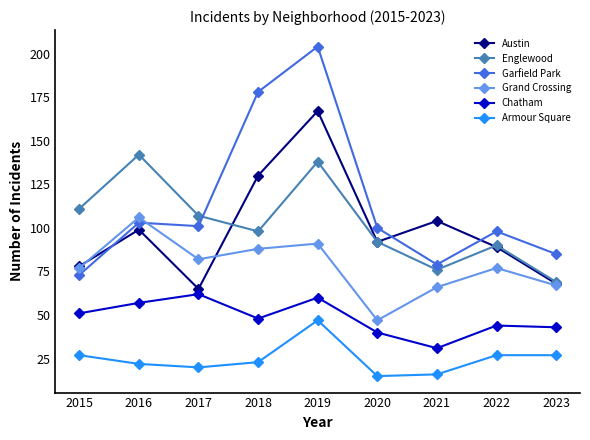

What is the greatest value displayed?

204